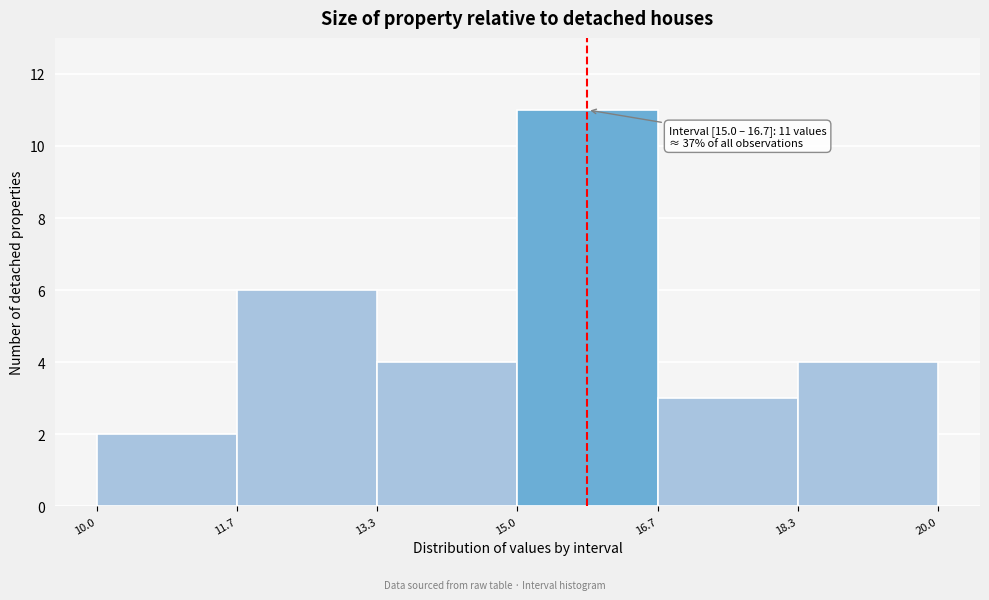

Over which range of the x-axis is the bar tallest?

15.0 to 16.7